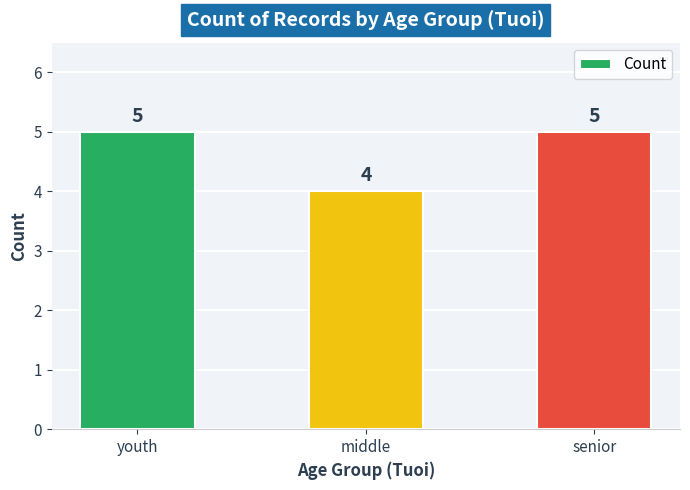

What is the ratio of the value at middle to the value at senior?

0.8